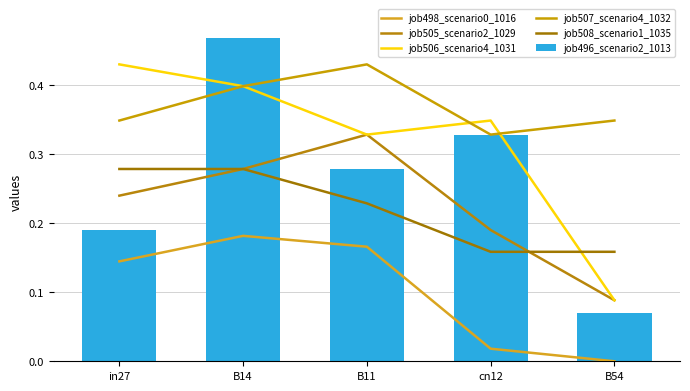

At which category is the sum across all series the highest?

B14